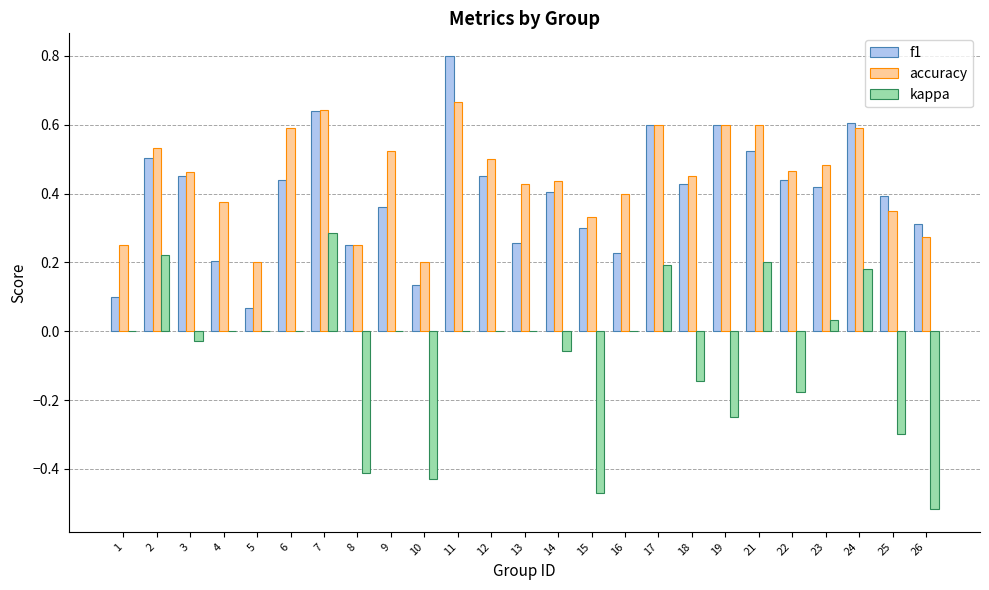

At which category is the sum across all series the highest?

7